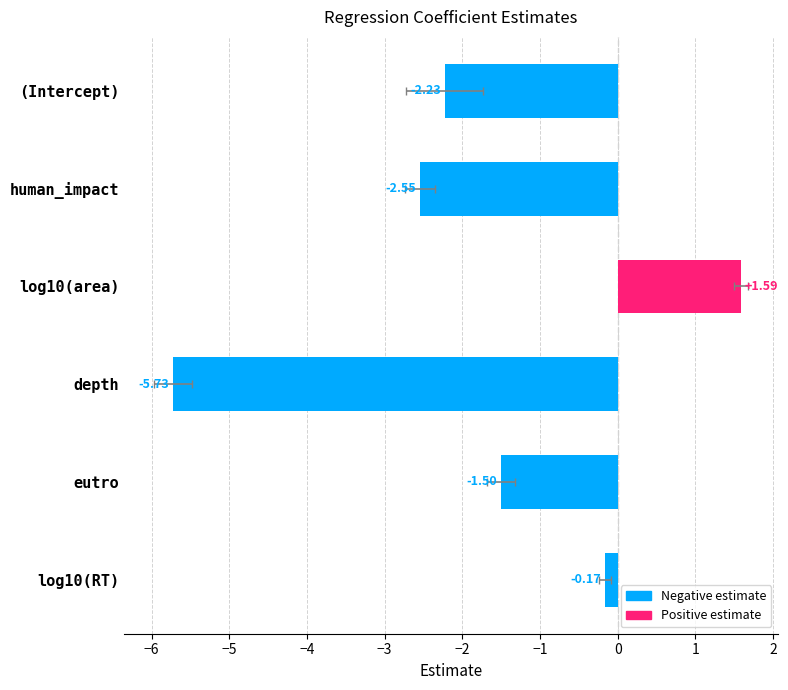

Does the chart contain any negative values?

Yes